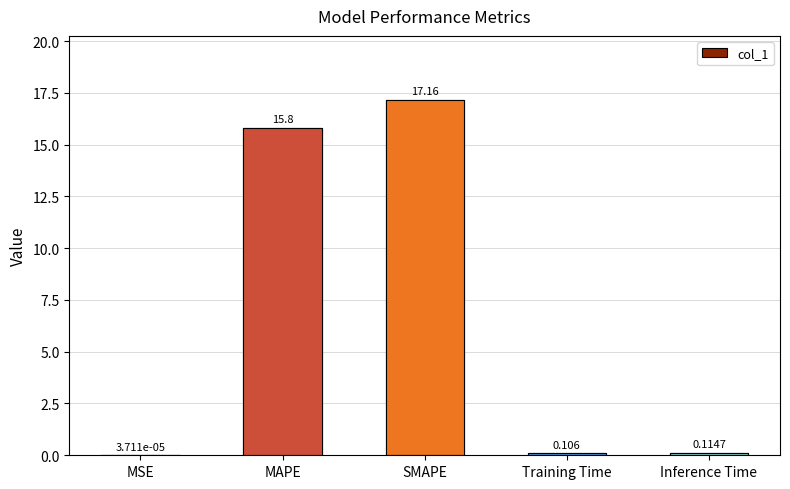

How many series are shown in this chart?

1